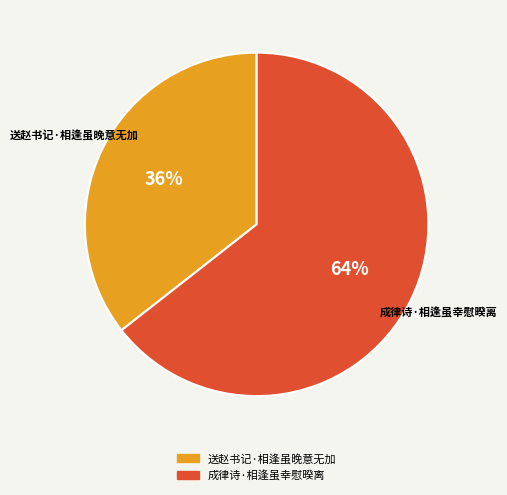

Which category has the biggest portion of the pie?

成律诗·相逢虽幸慰暌离